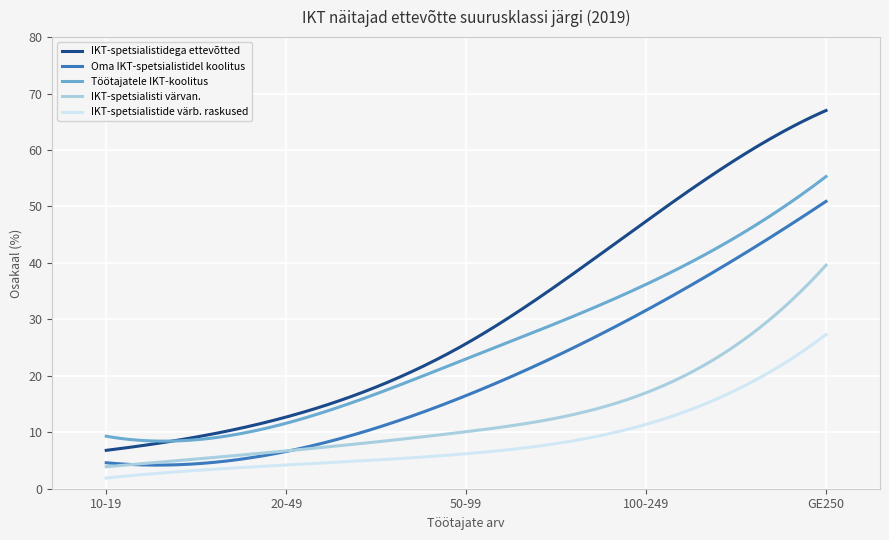

List the series in order of their peak value, lowest first.

IKT-spetsialistide värb. raskused, IKT-spetsialisti värvan., Oma IKT-spetsialistidel koolitus, Töötajatele IKT-koolitus, IKT-spetsialistidega ettevõtted